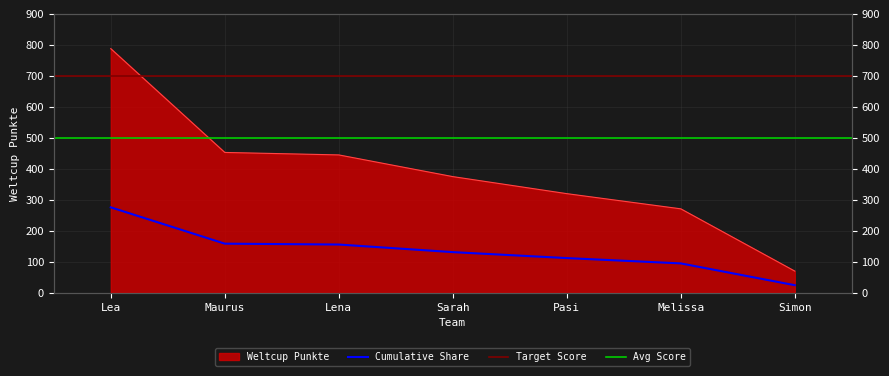

True or false: the data has more than 2 interior local peaks.

False